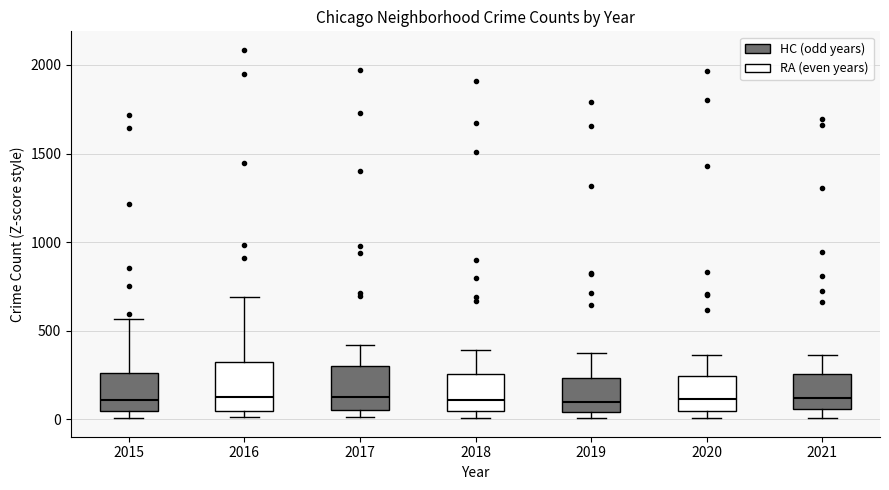

Reading left to right, read every box against the y-axis: the position of its median line, the range the box covers, and the ends of its whiskers. The values are not printed on the chart, so give them approximately, as read against the axis.

2015: median 100, box 50 to 250, whiskers 0 to 550
2016: median 150, box 50 to 300, whiskers 0 to 700
2017: median 100, box 50 to 300, whiskers 0 to 400
2018: median 100, box 50 to 250, whiskers 0 to 400
2019: median 100, box 50 to 250, whiskers 0 to 400
2020: median 100, box 50 to 250, whiskers 0 to 350
2021: median 100, box 50 to 250, whiskers 0 to 350